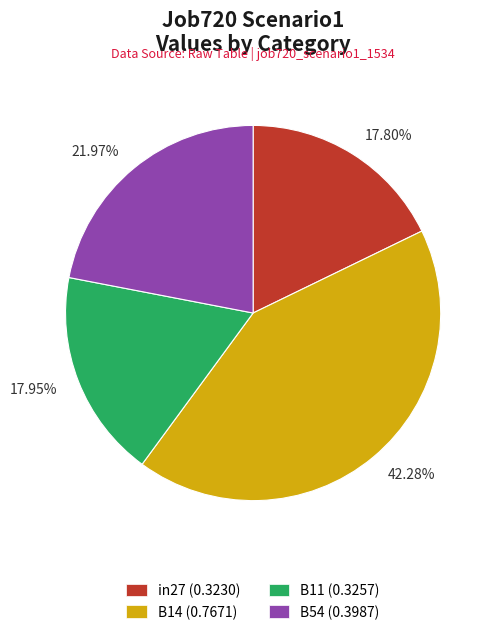

Do 17.95% and 42.28% together represent more than half of the pie?

Yes